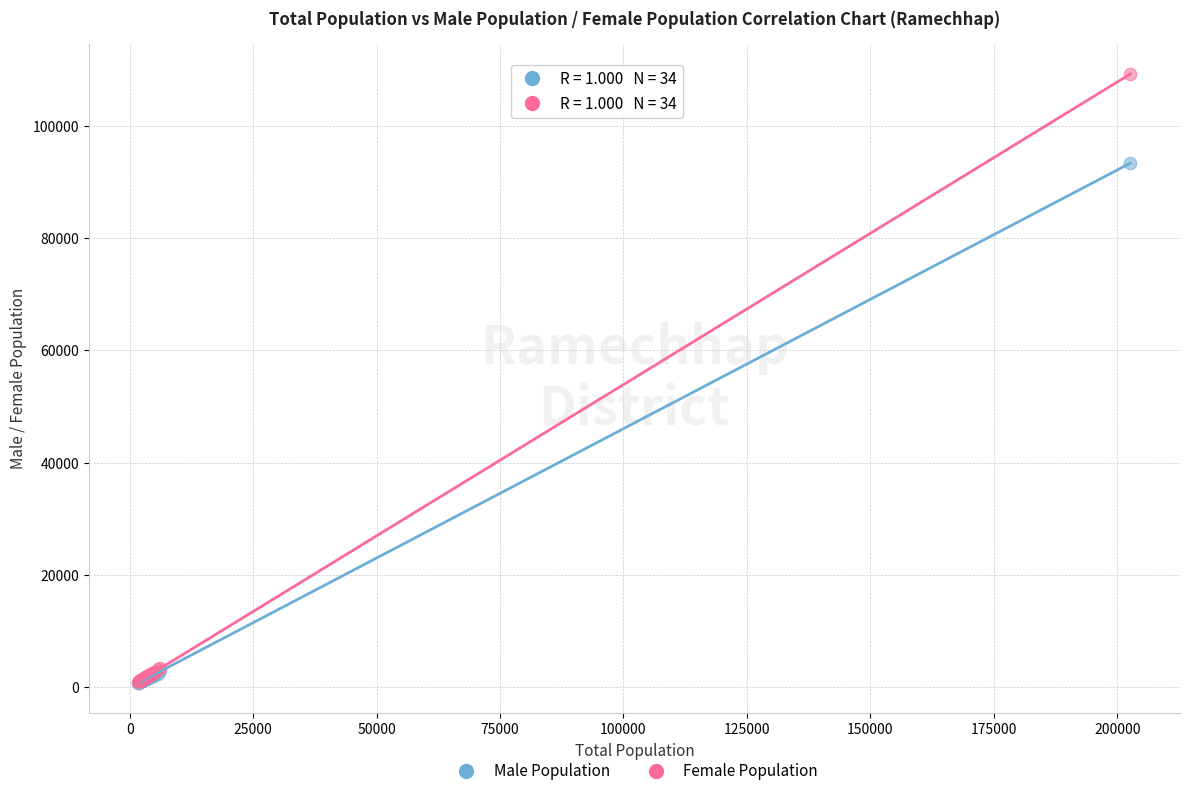

Across all series, what Y value is closest to 55042?

93386